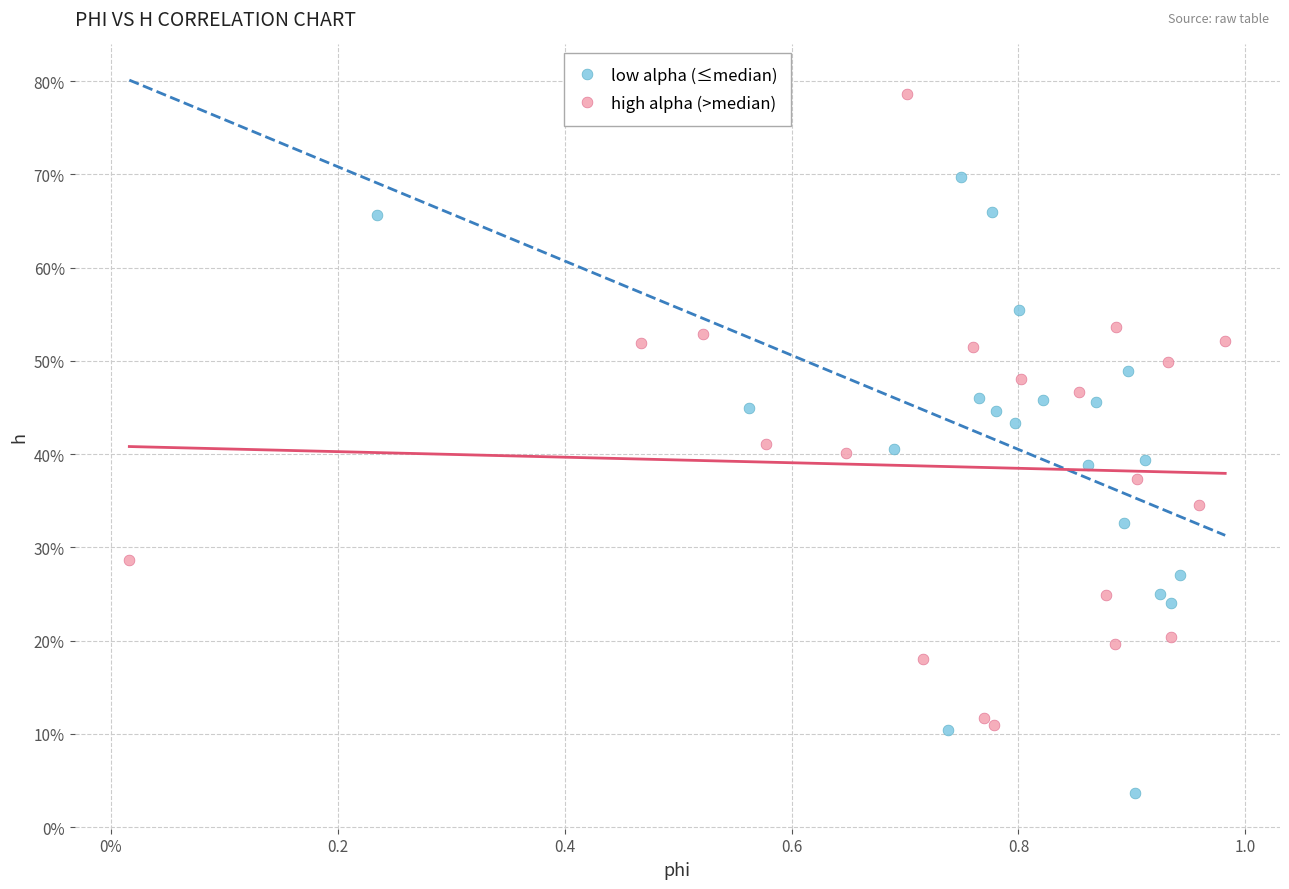

What are all the series names shown in the legend?

low alpha (≤median), high alpha (>median)